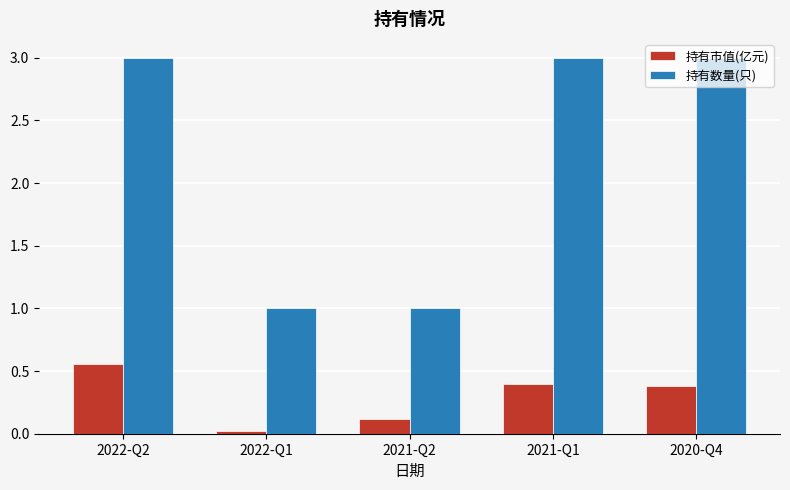

What is the difference between the 持有市值(亿元) values at 2021-Q2 and 2021-Q1?

0.3